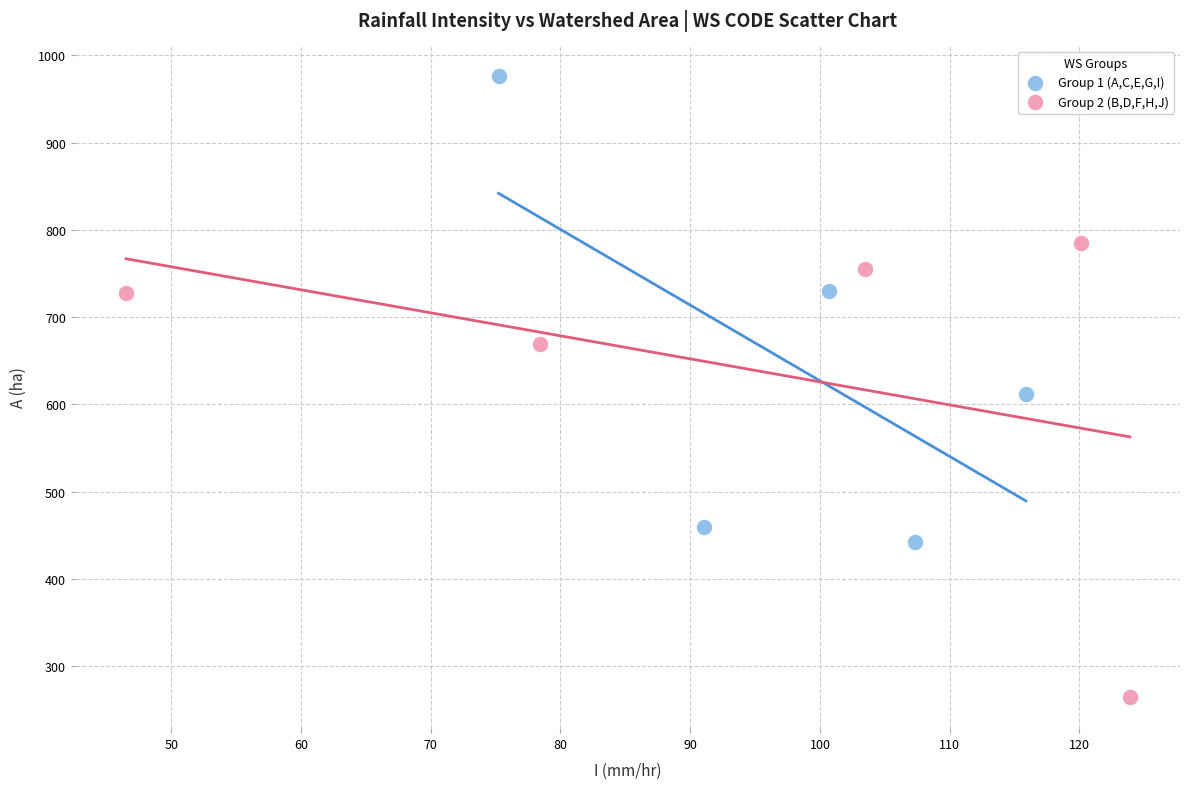

Which series reaches the minimum Y coordinate?

Group 2 (B,D,F,H,J)